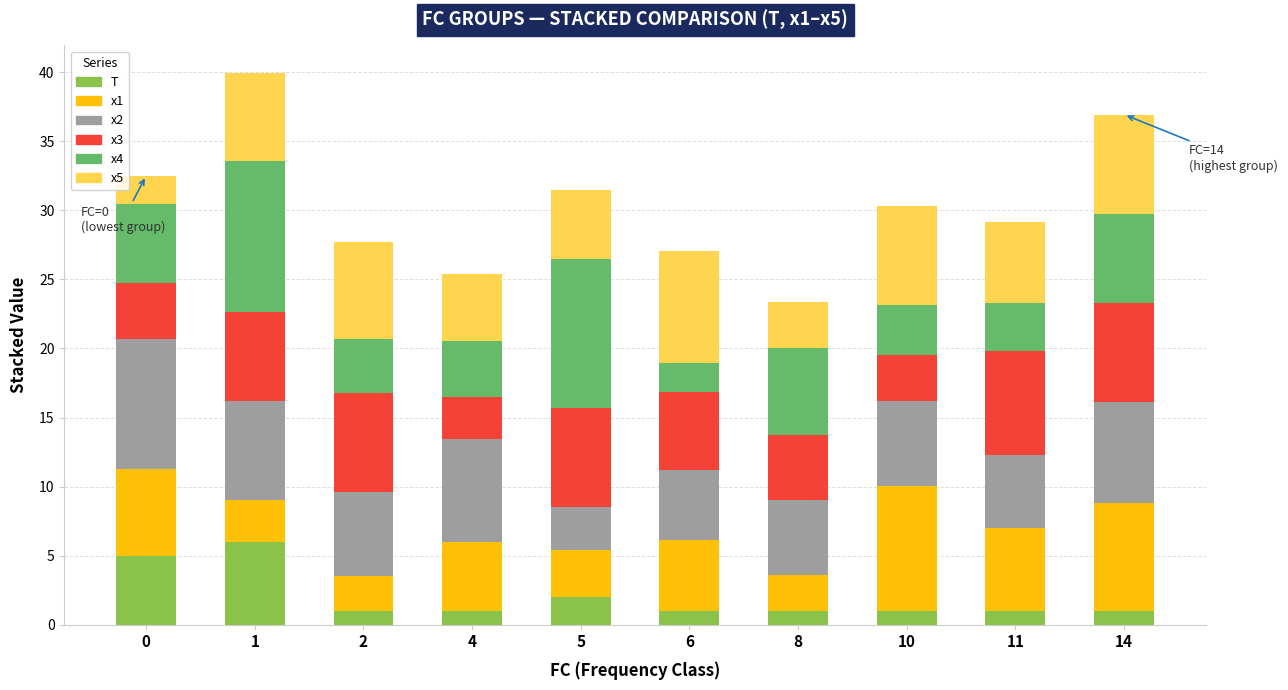

What is the lowest value of the T series?

1.0